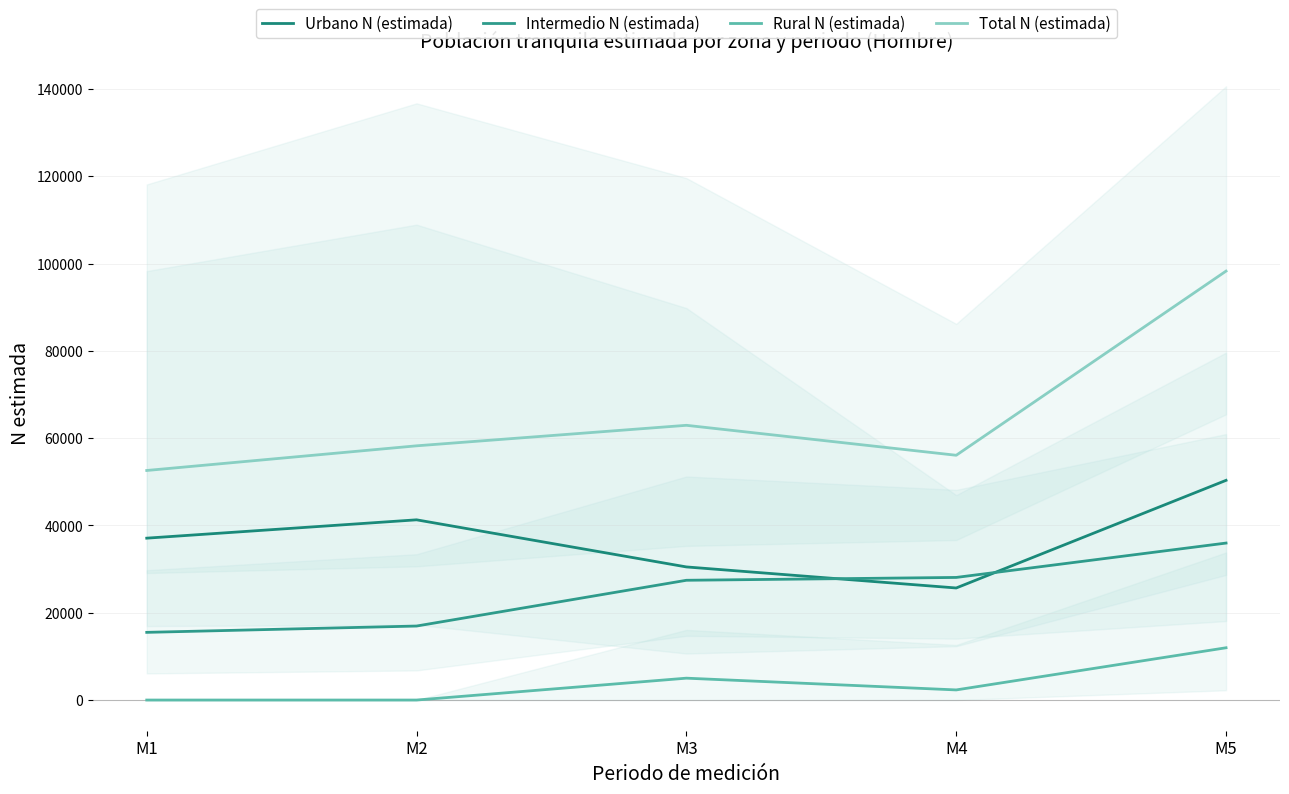

What is the value of the Rural N (estimada) point at the 4th from the left?

2317